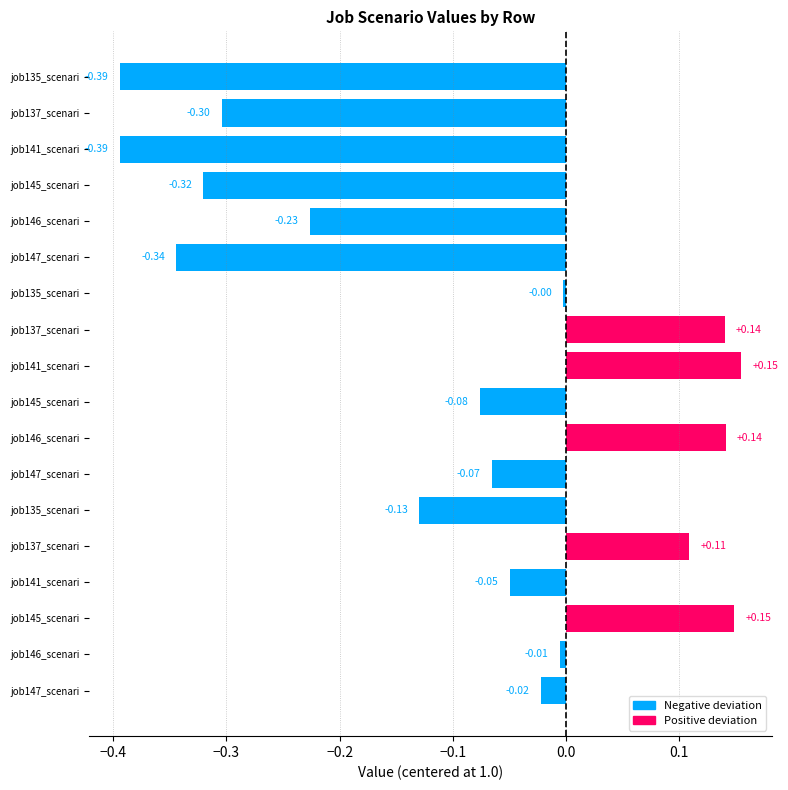

Is it true that job146_scenario4_271 equals 2.0 at B14?

False